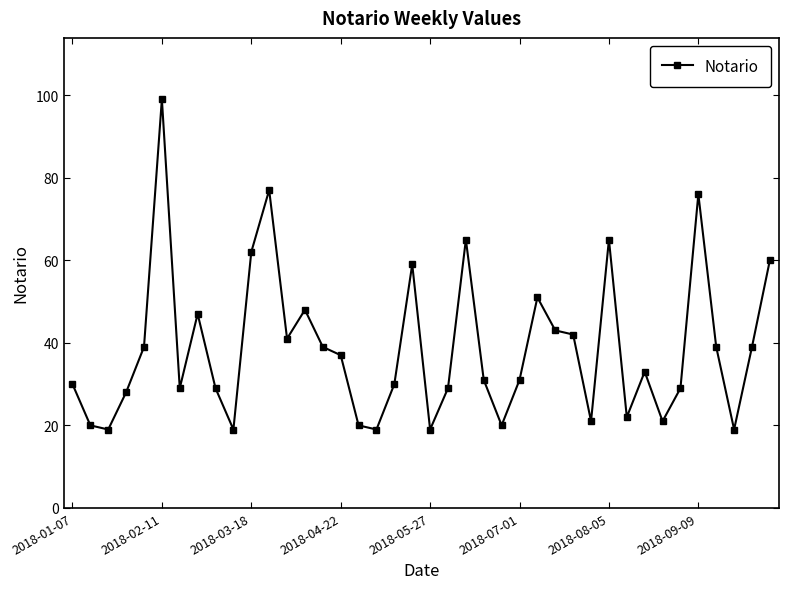

What is the difference between the maximum and minimum values?

80